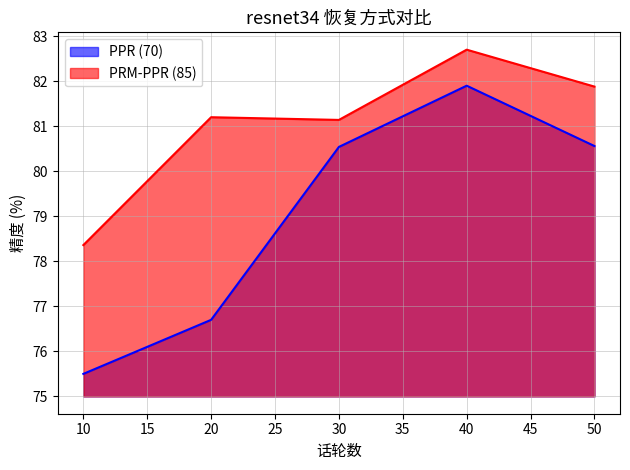

Does the chart display data point markers on the line(s)?

No